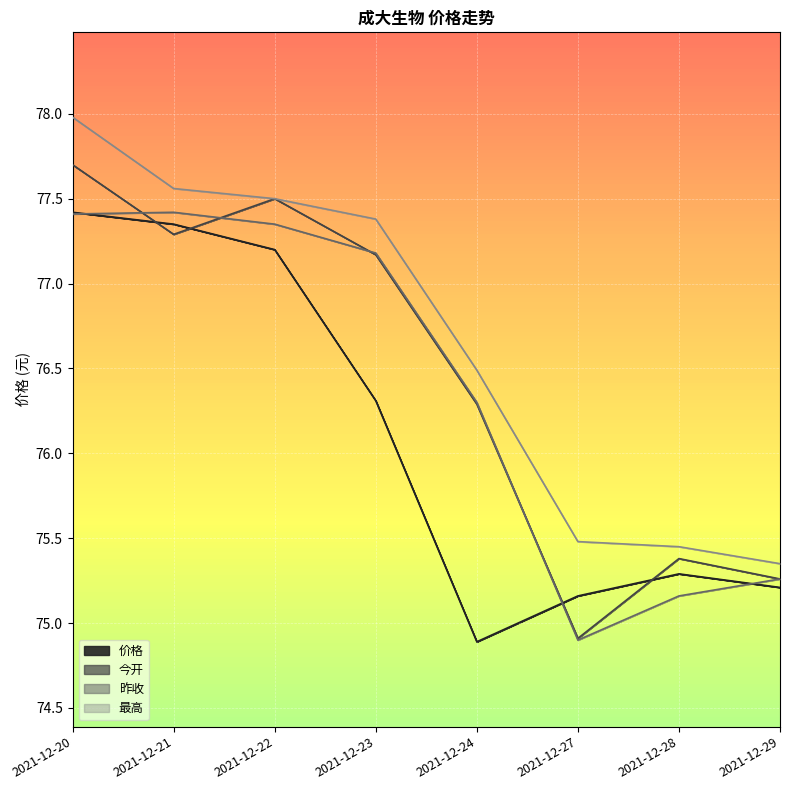

Reading right to left, transcribe all the data shown in this chart.

价格: 75.2	75.3	75.2	74.9	76.3	77.2	77.3	77.4
今开: 75.3	75.4	74.9	76.3	77.2	77.5	77.3	77.7
昨收: 75.3	75.2	74.9	76.3	77.2	77.3	77.4	77.4
最高: 75.3	75.5	75.5	76.5	77.4	77.5	77.6	78.0